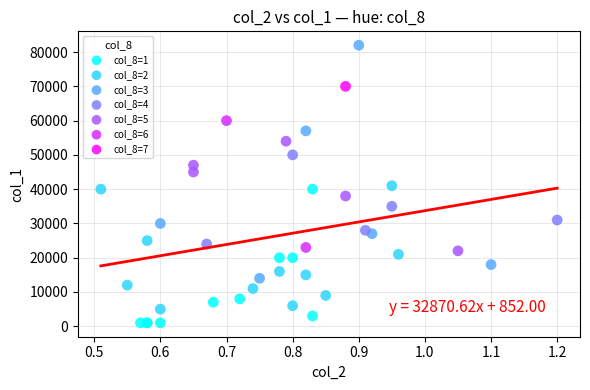

What are all the series names shown in the legend?

col_8=1, col_8=2, col_8=3, col_8=4, col_8=5, col_8=6, col_8=7